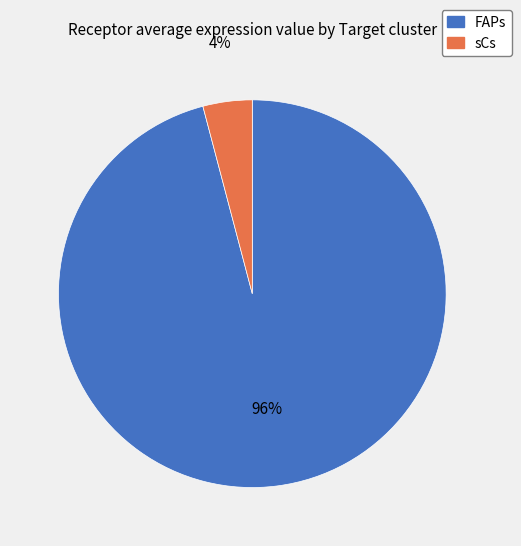

Between sCs and FAPs, which is larger?

FAPs